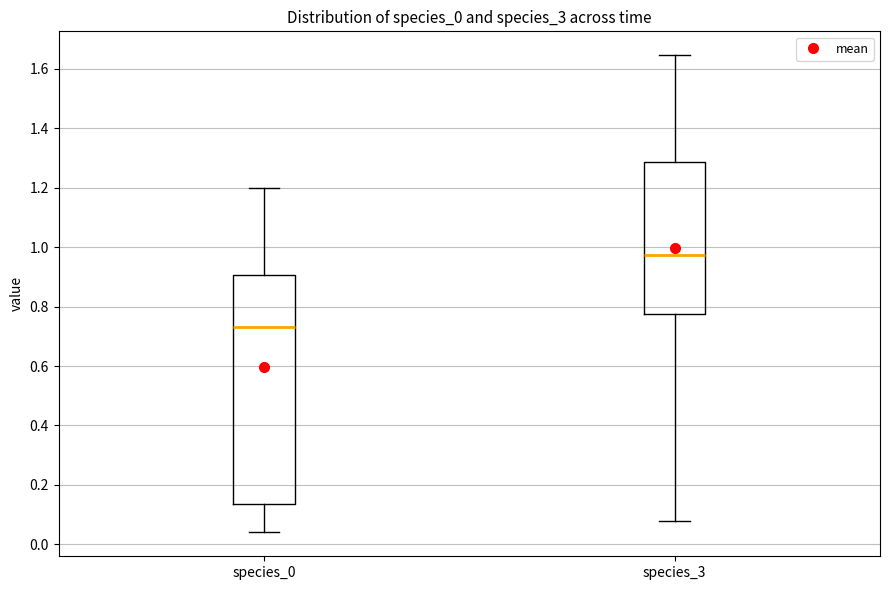

Which box has the highest median line?

species_3